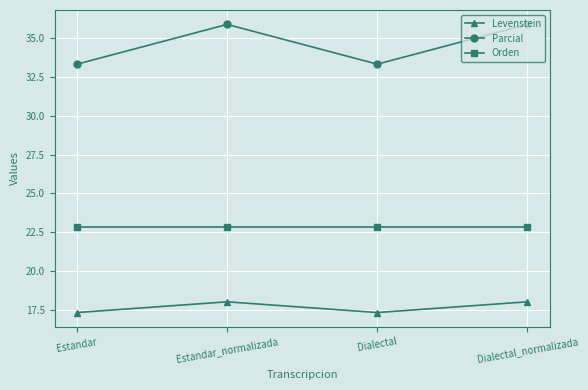

Is this an area chart (filled region under the line)?

No